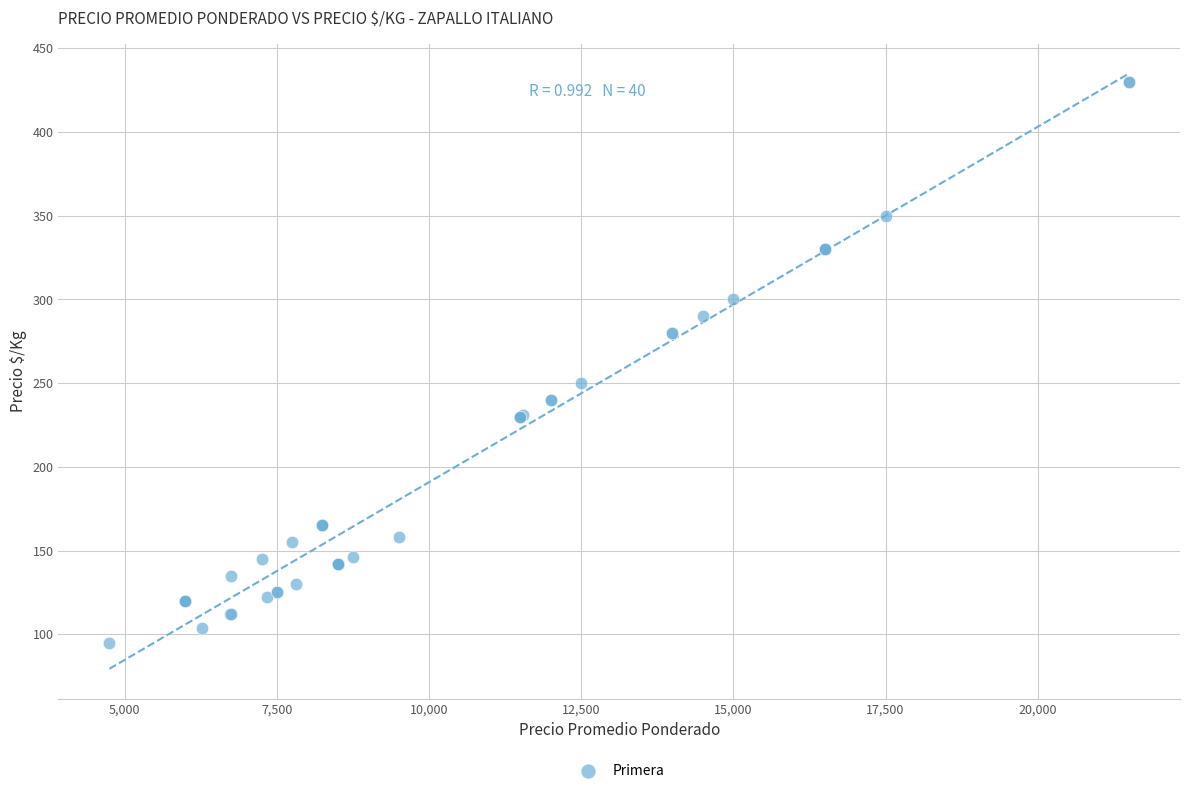

What Y value in the scatter plot is closest to 262?

250